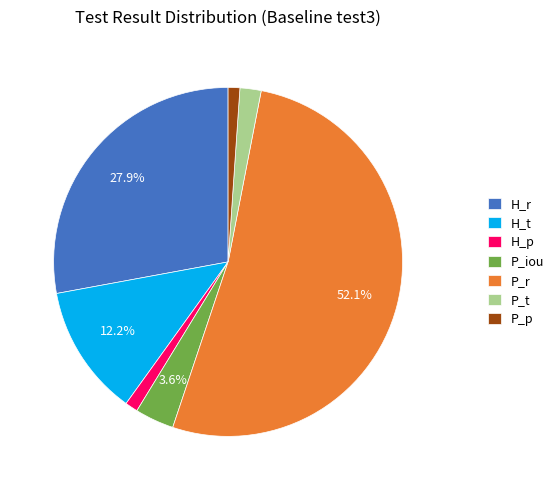

Is it true that P_p is 11% of the pie?

False